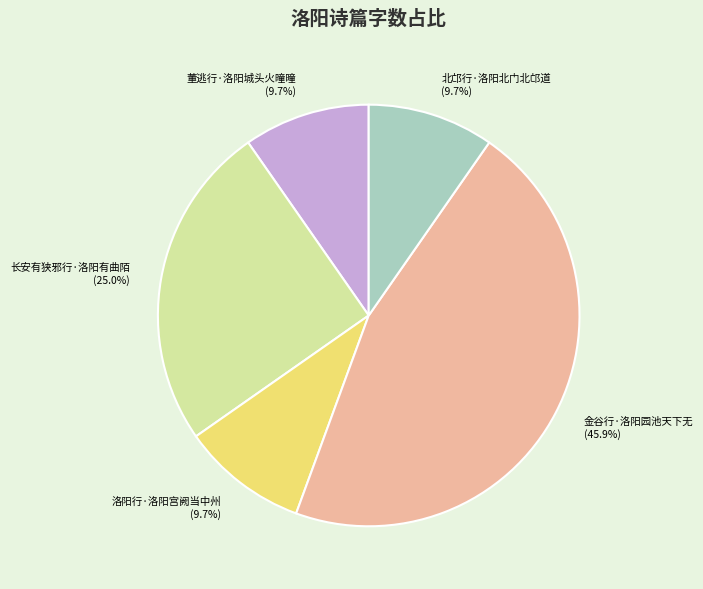

To the nearest percent, what portion does 董逃行·洛阳城头火曈曈 represent?

10%